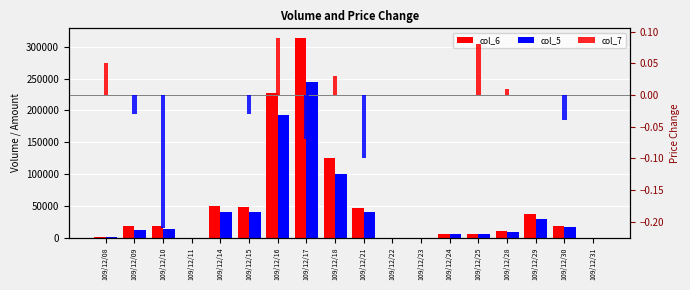

What is the average value of the col_5 series?

41555.6